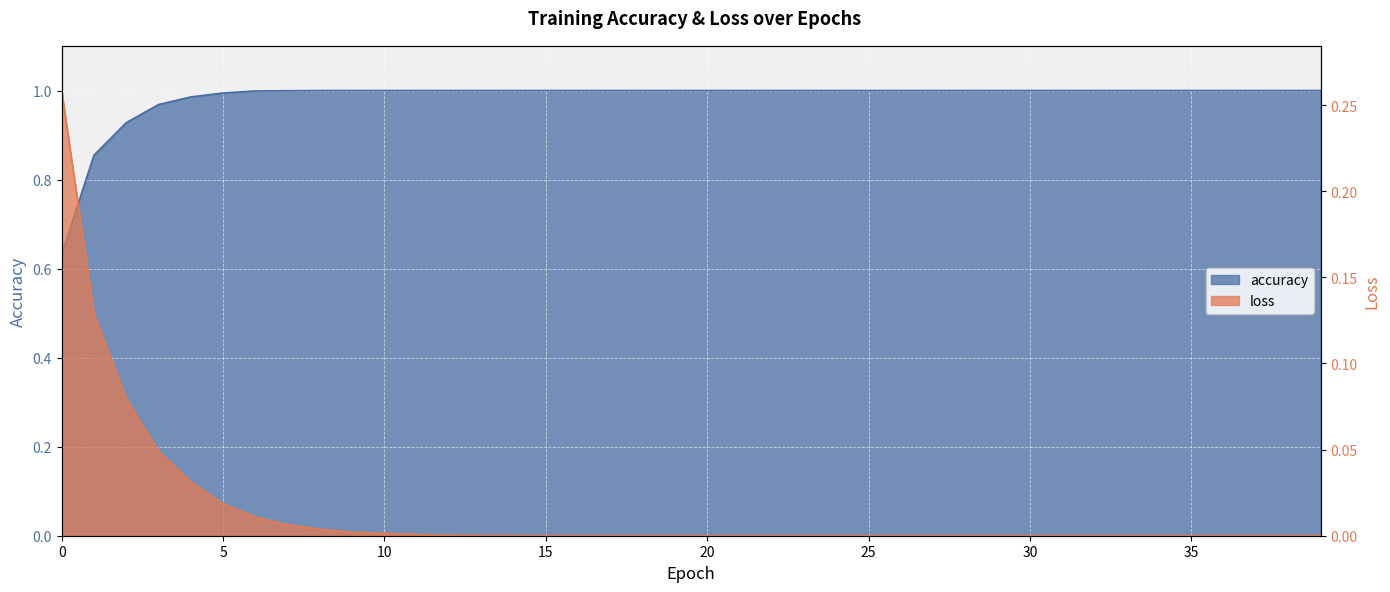

True or false: loss and accuracy intersect in this chart.

False